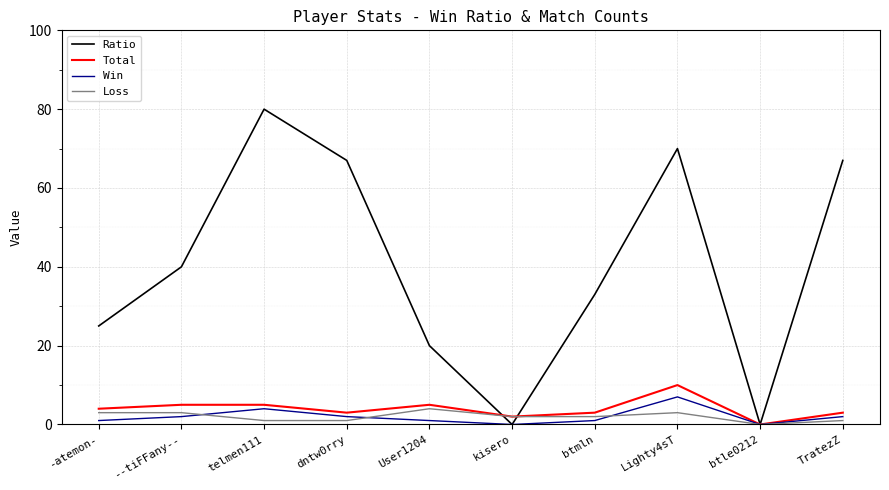

What is the greatest value displayed?

80